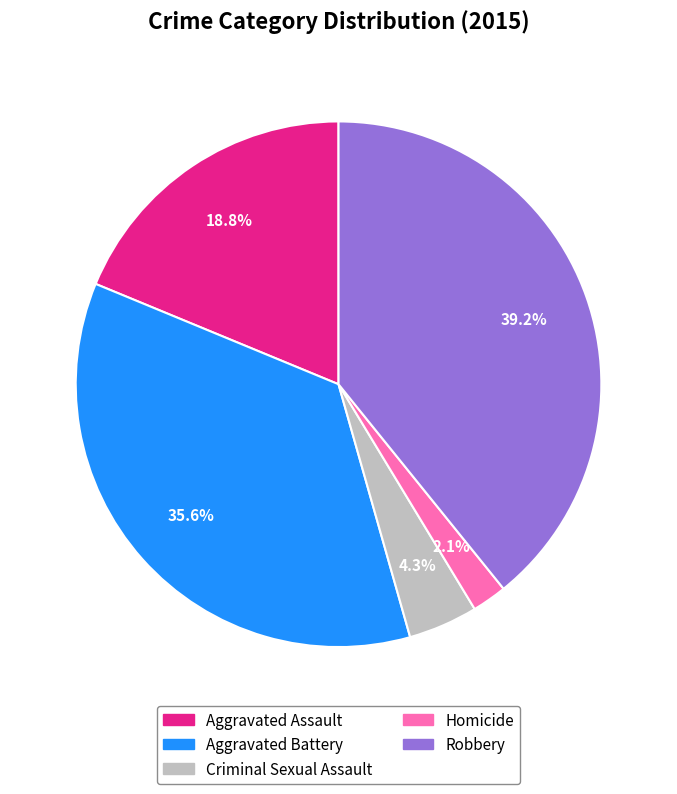

True or false: Aggravated Battery accounts for 49% of the total.

False